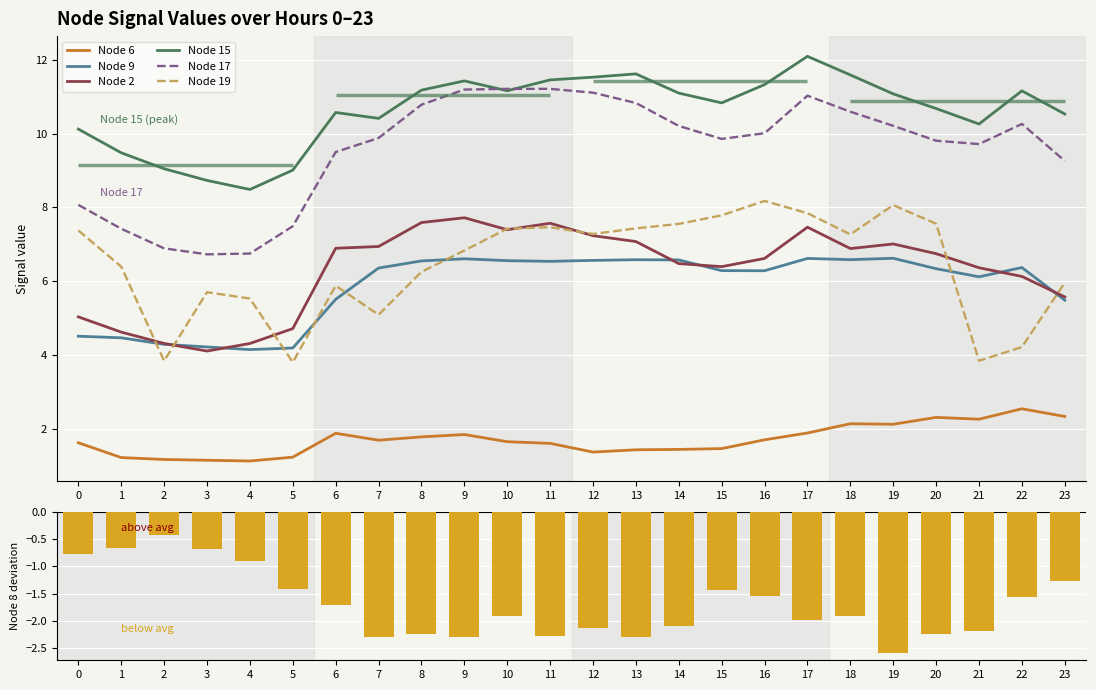

Reading left to right, list all the values displayed in this chart.

Node 6: 0=1.6	1=1.2	2=1.2	3=1.1	4=1.1	5=1.2	6=1.9	7=1.7	8=1.8	9=1.8	10=1.6	11=1.6	12=1.4	13=1.4	14=1.4	15=1.5	16=1.7	17=1.9	18=2.1	19=2.1	20=2.3	21=2.3	22=2.5	23=2.3
Node 9: 0=4.5	1=4.5	2=4.3	3=4.2	4=4.1	5=4.2	6=5.5	7=6.4	8=6.6	9=6.6	10=6.6	11=6.5	12=6.6	13=6.6	14=6.6	15=6.3	16=6.3	17=6.6	18=6.6	19=6.6	20=6.3	21=6.1	22=6.4	23=5.5
Node 2: 0=5.0	1=4.6	2=4.3	3=4.1	4=4.3	5=4.7	6=6.9	7=6.9	8=7.6	9=7.7	10=7.4	11=7.6	12=7.2	13=7.1	14=6.5	15=6.4	16=6.6	17=7.5	18=6.9	19=7.0	20=6.7	21=6.4	22=6.1	23=5.6
Node 15: 0=10.1	1=9.5	2=9.0	3=8.7	4=8.5	5=9.0	6=10.6	7=10.4	8=11.2	9=11.4	10=11.2	11=11.5	12=11.5	13=11.6	14=11.1	15=10.8	16=11.3	17=12.1	18=11.6	19=11.1	20=10.7	21=10.3	22=11.2	23=10.5
Node 17: 0=8.1	1=7.4	2=6.9	3=6.7	4=6.7	5=7.5	6=9.5	7=9.9	8=10.8	9=11.2	10=11.2	11=11.2	12=11.1	13=10.8	14=10.2	15=9.9	16=10.0	17=11.0	18=10.6	19=10.2	20=9.8	21=9.7	22=10.3	23=9.3
Node 19: 0=7.4	1=6.4	2=3.8	3=5.7	4=5.5	5=3.8	6=5.9	7=5.1	8=6.3	9=6.8	10=7.4	11=7.5	12=7.3	13=7.4	14=7.6	15=7.8	16=8.2	17=7.8	18=7.3	19=8.1	20=7.6	21=3.8	22=4.2	23=6.0